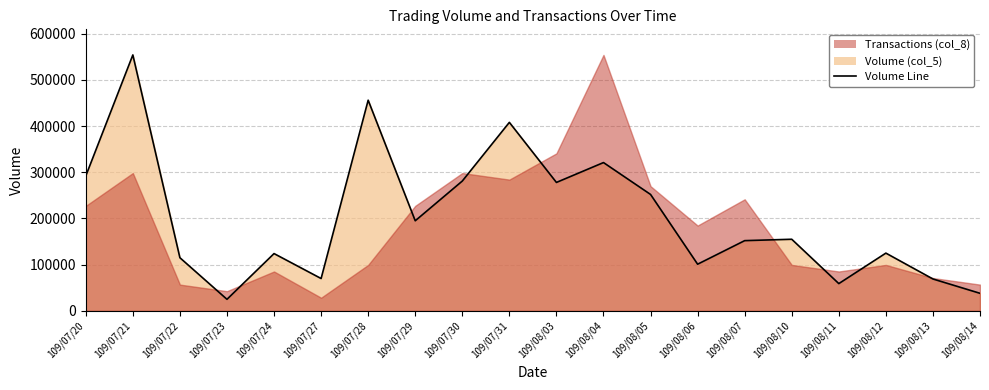

At which category does the chart reach its minimum across all series?

109/07/23